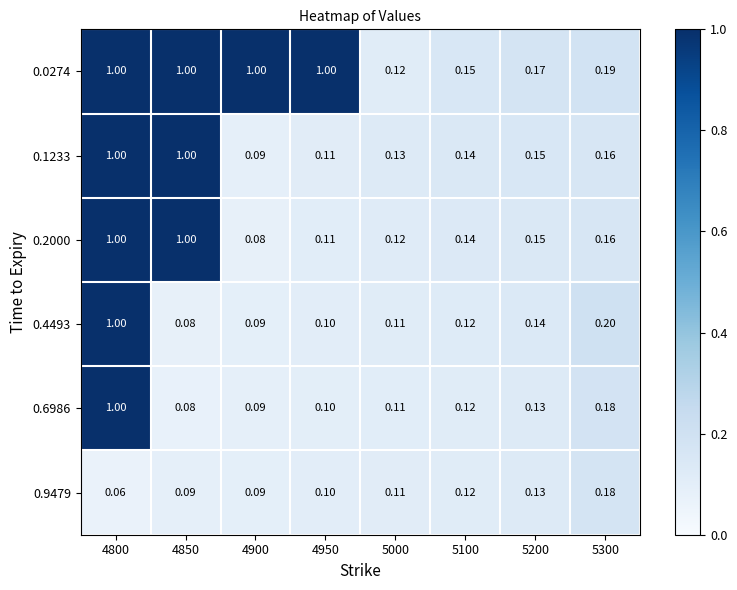

Is the value of 0.6986 at 4950 greater than the value of 0.1233 at 5200?

No